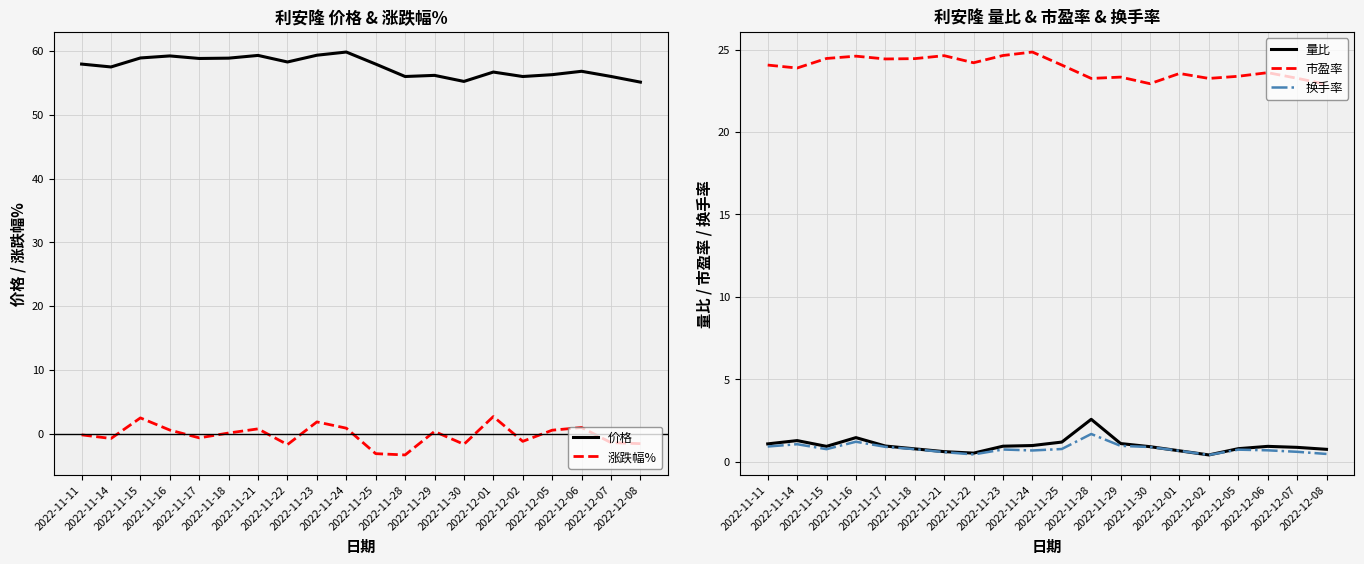

How many data points does each series have?

20